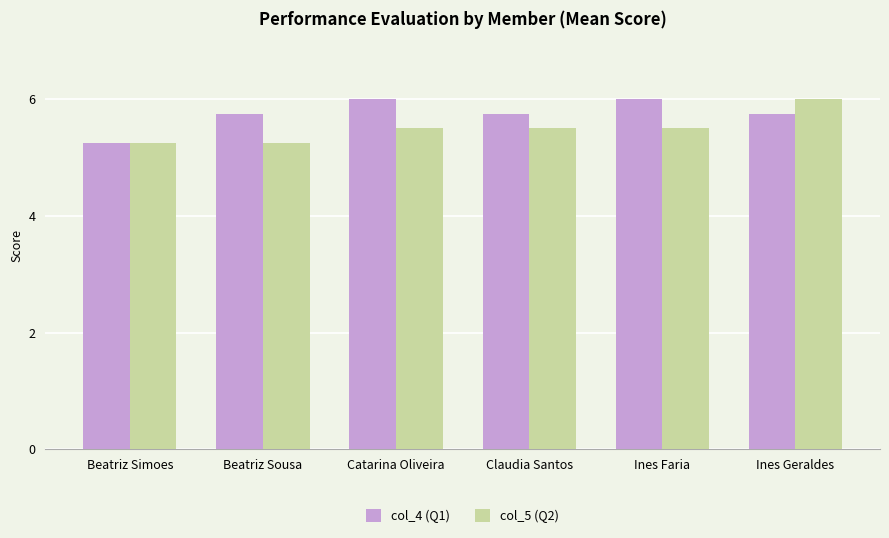

What is the value of the col_5 (Q2) bar at the 5th from the left?

5.5